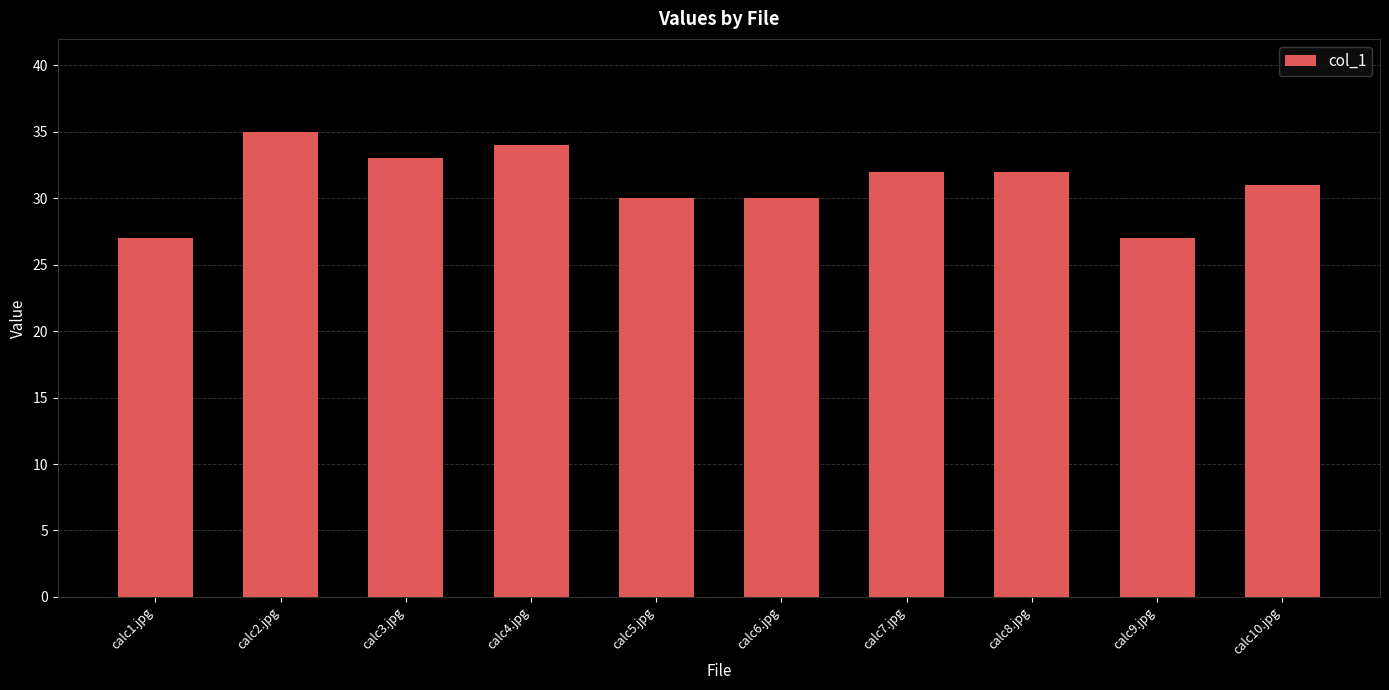

What is the difference between the maximum and minimum values?

8